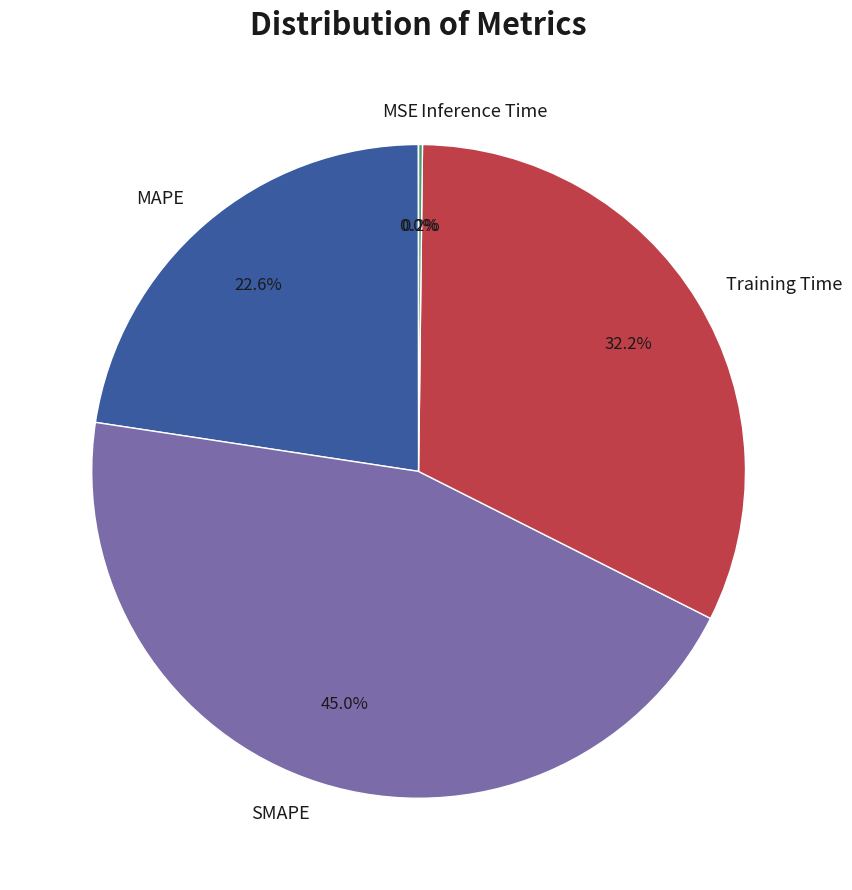

Which slice is the largest?

SMAPE